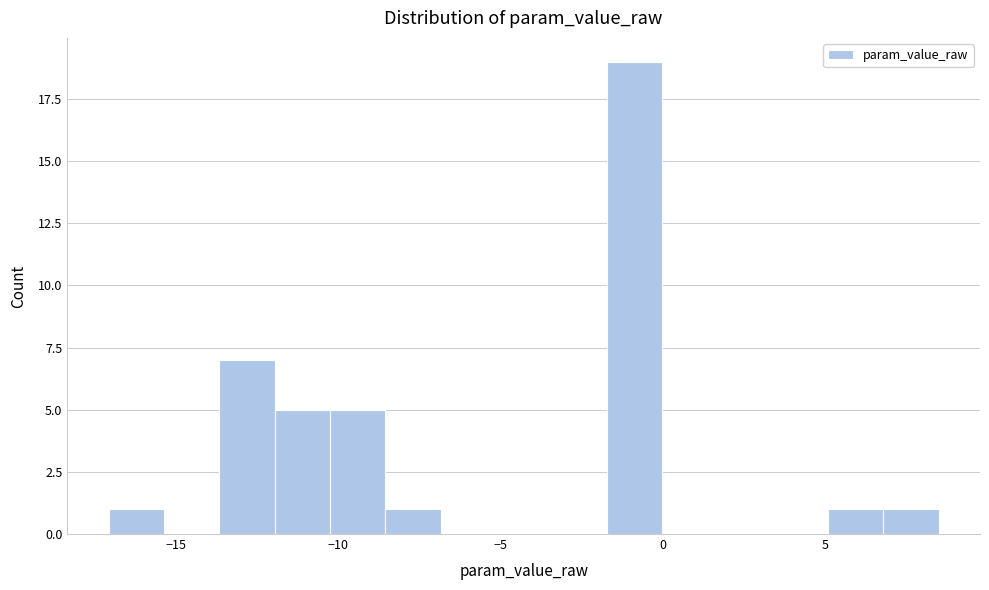

Read against the x-axis, roughly where is the centre of the tallest bar?

-1.0